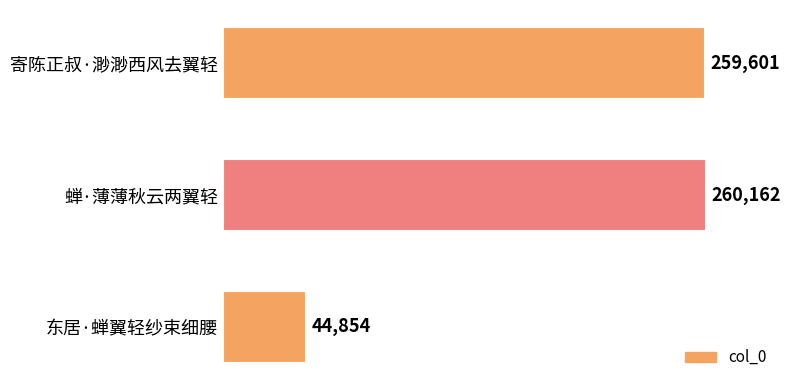

Which has a higher value, 蝉·薄薄秋云两翼轻 or 寄陈正叔·渺渺西风去翼轻?

蝉·薄薄秋云两翼轻